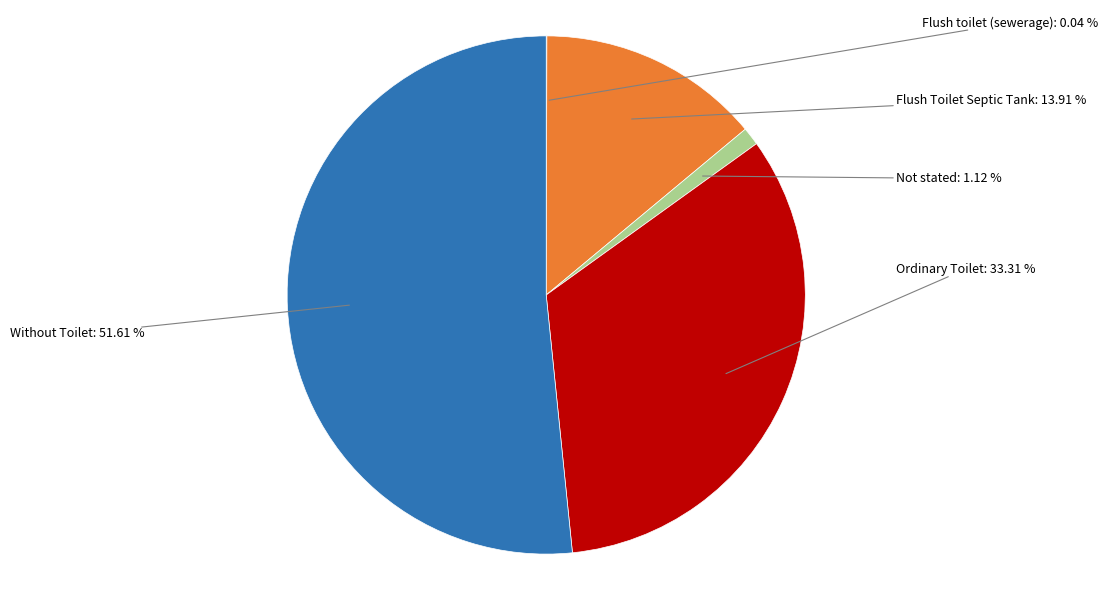

Between Not stated and Ordinary Toilet, which is larger?

Ordinary Toilet